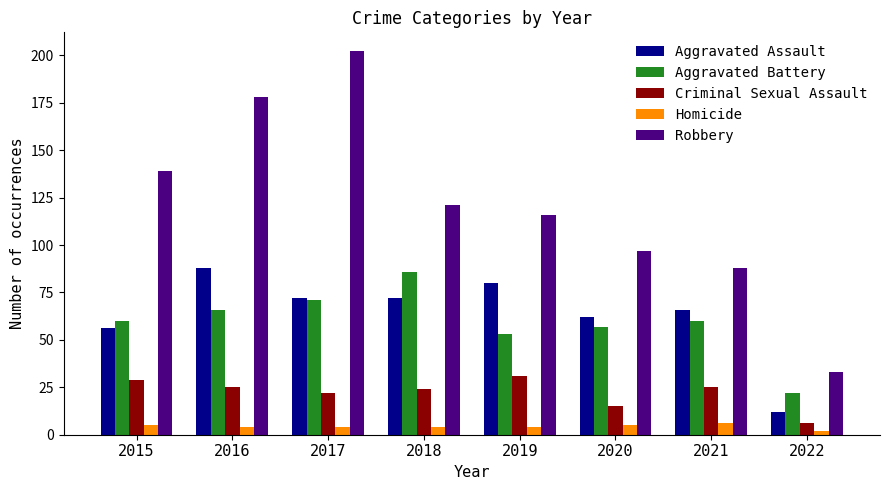

Reading left to right, extract all data points from this chart.

Aggravated Assault: 2015=56	2016=88	2017=72	2018=72	2019=80	2020=62	2021=66	2022=12
Aggravated Battery: 2015=60	2016=66	2017=71	2018=86	2019=53	2020=57	2021=60	2022=22
Criminal Sexual Assault: 2015=29	2016=25	2017=22	2018=24	2019=31	2020=15	2021=25	2022=6
Homicide: 2015=5	2016=4	2017=4	2018=4	2019=4	2020=5	2021=6	2022=2
Robbery: 2015=139	2016=178	2017=202	2018=121	2019=116	2020=97	2021=88	2022=33